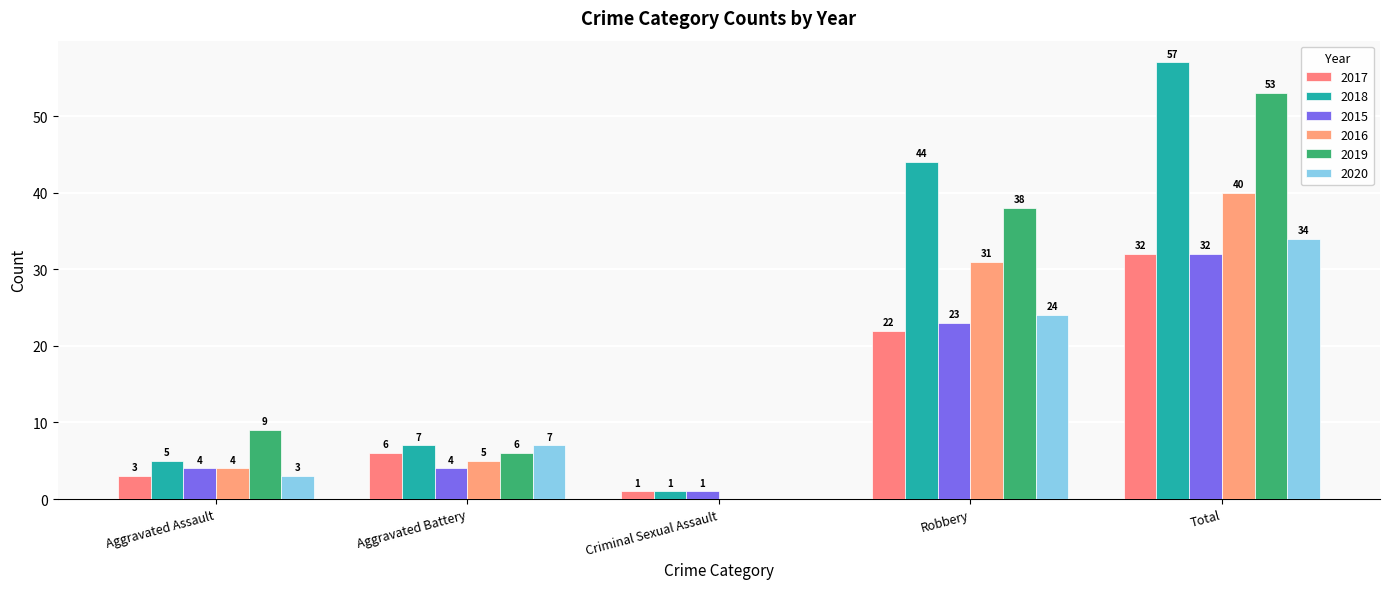

Is it true that 2016 equals 53 at Robbery?

False